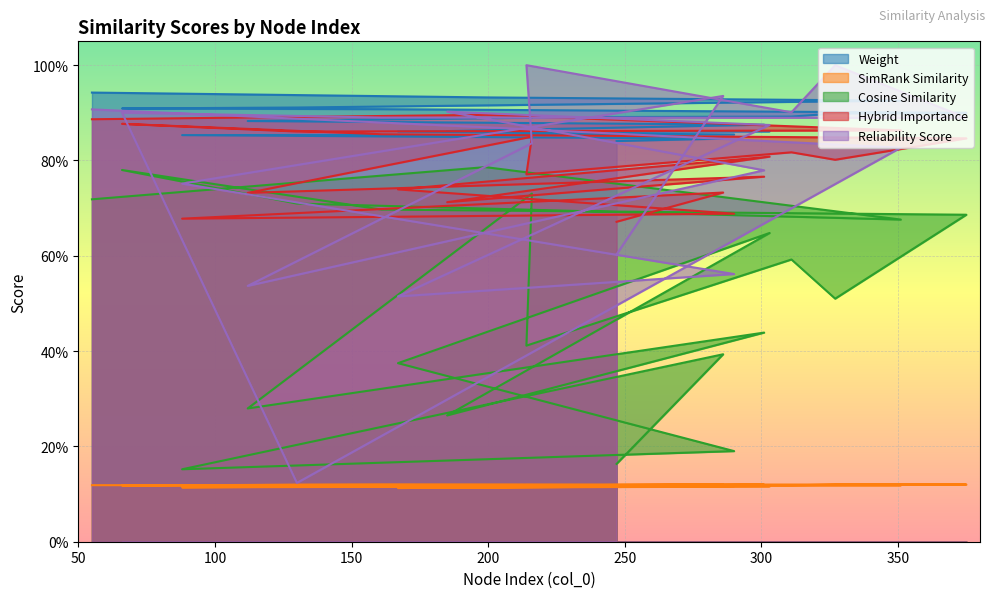

What is the difference between the maximum and minimum values in the reliability_score series?

0.9